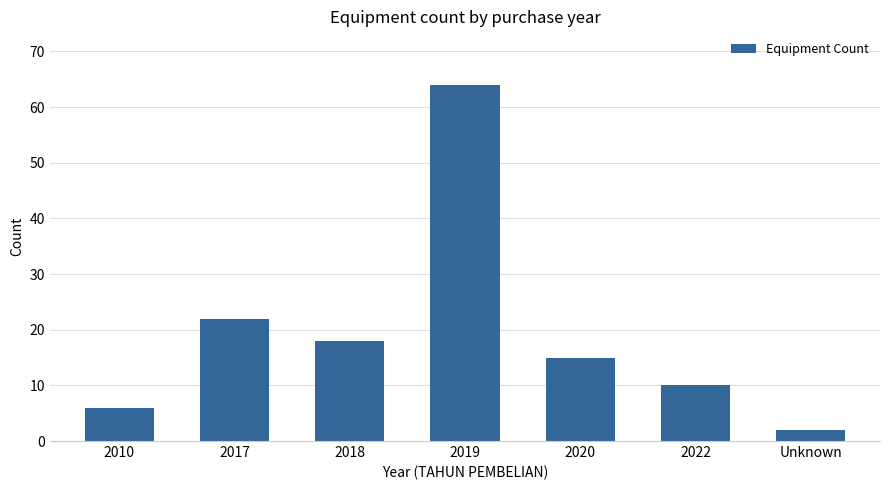

The chart shows a value of 2 at Unknown. True or false?

True